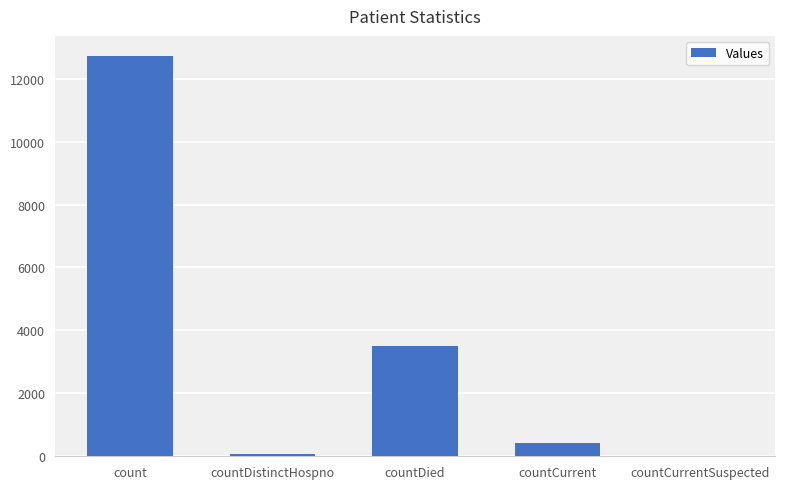

What value does the data have at countDied, to the nearest 10?

3500